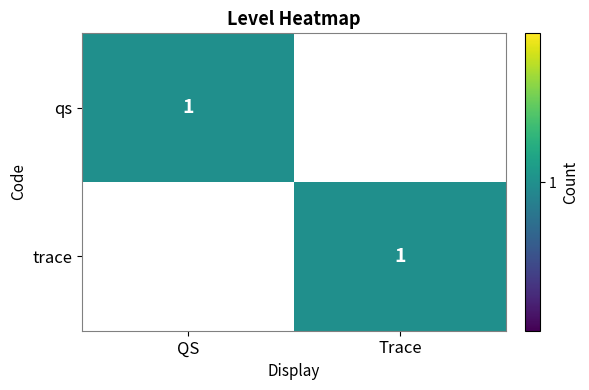

What is the total value across all series at Trace?

1